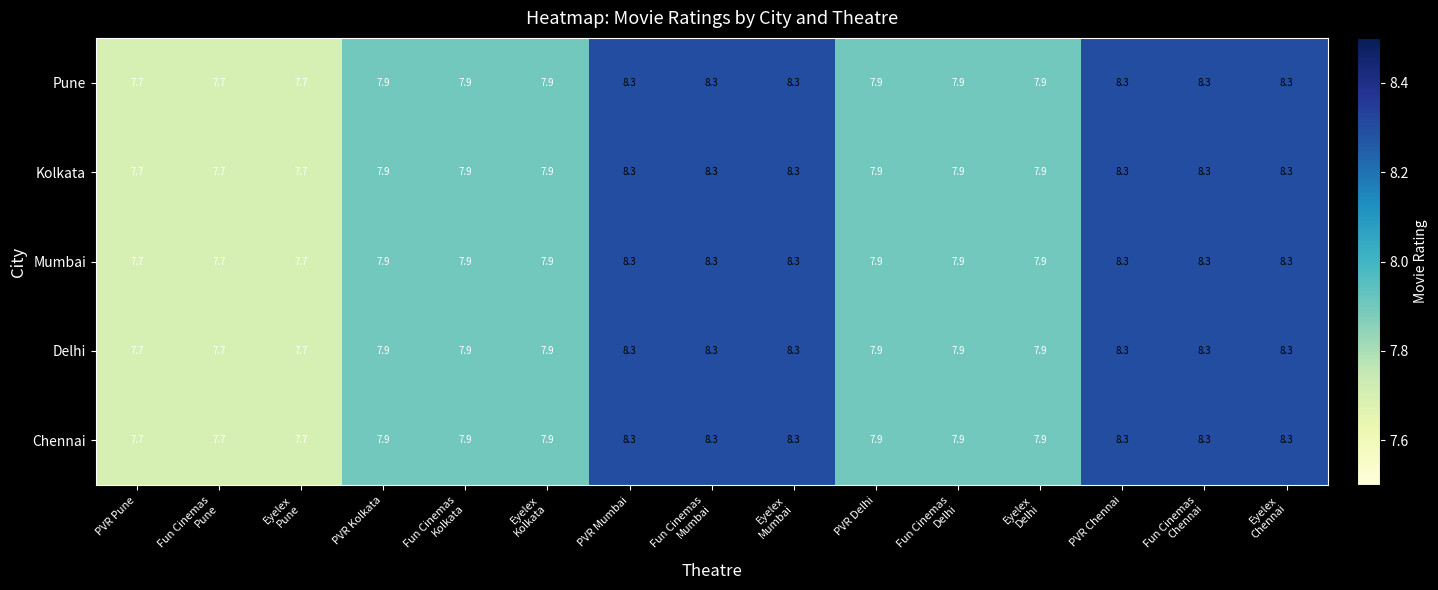

Count the Pune values in the range 7 to 8.

9